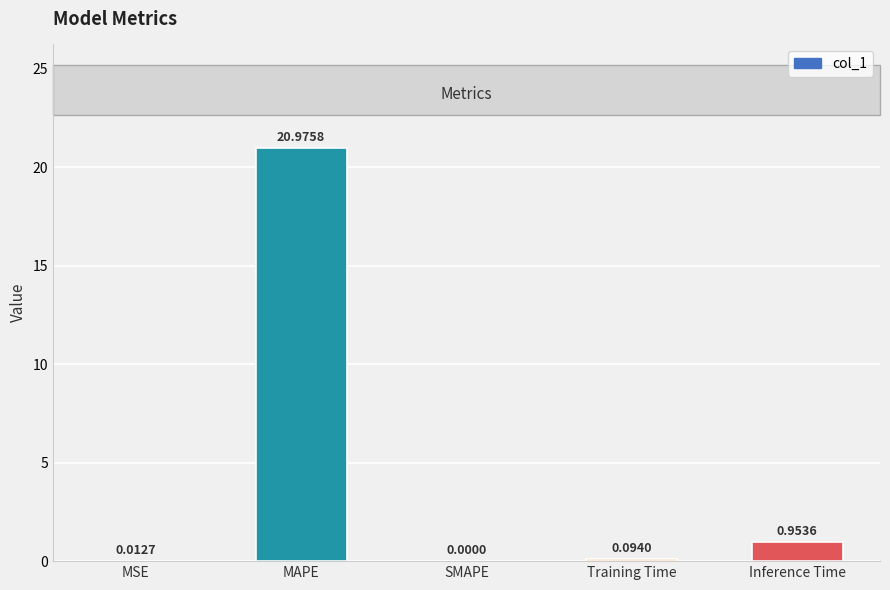

What is the sum of the values at Inference Time and MAPE?

21.9